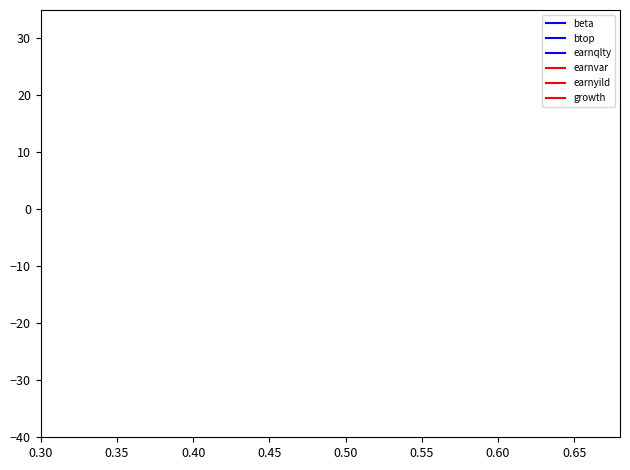

Is this an area chart (filled region under the line)?

No